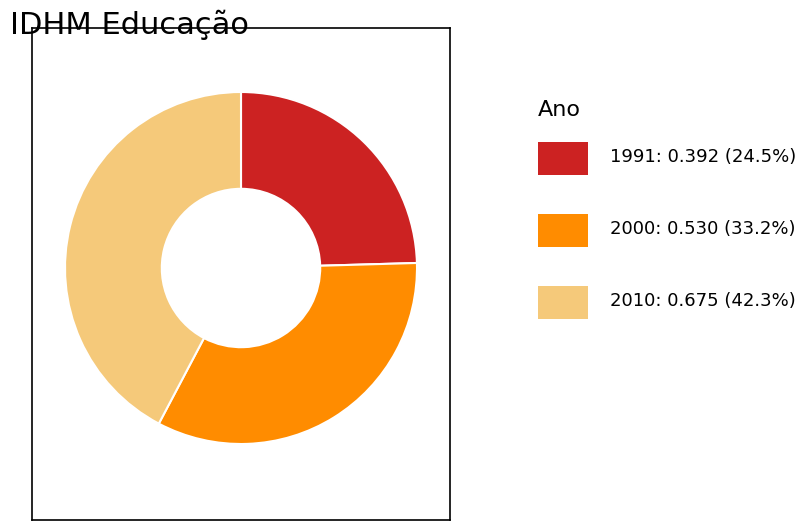

Is there a majority slice in this chart?

No